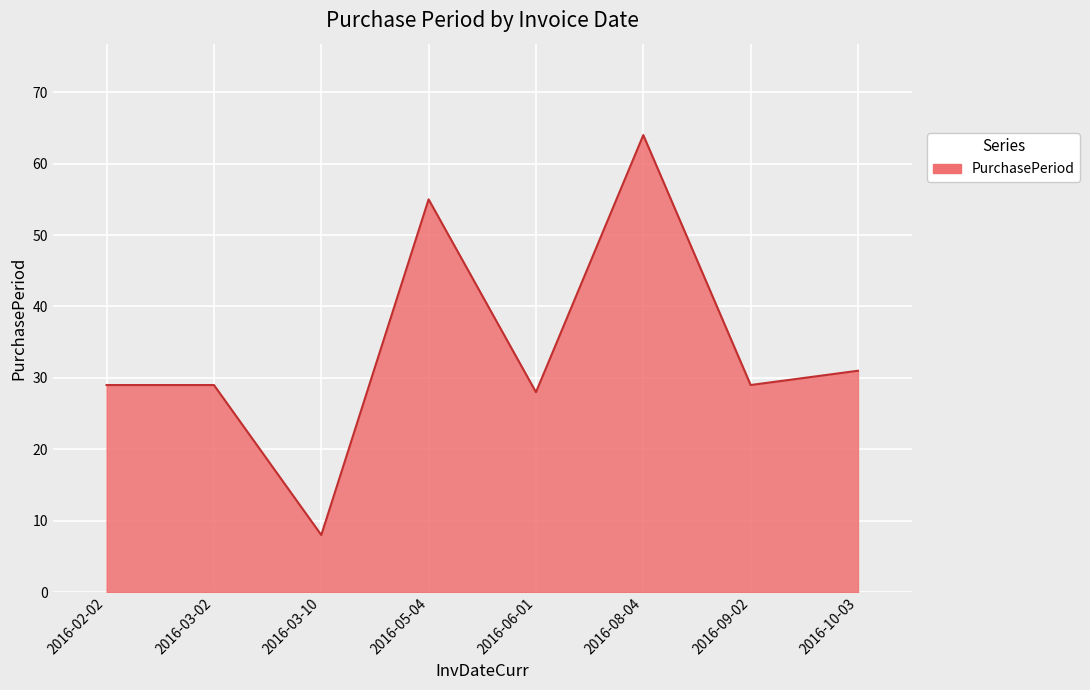

True or false: there are more than 0 points higher than both neighbors.

True